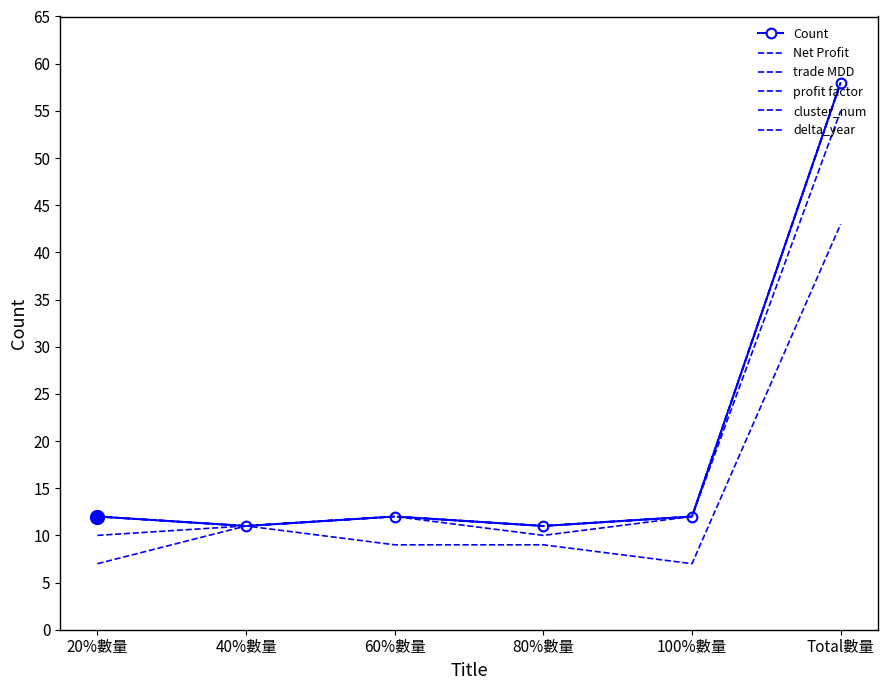

Reading left to right, extract all data points from this chart.

Count: 12	11	12	11	12	58
Net Profit: 12	11	12	11	12	58
trade MDD: 12	11	12	11	12	58
profit factor: 10	11	12	10	12	55
cluster_num: 7	11	9	9	7	43
delta_year: 12	11	12	11	12	58